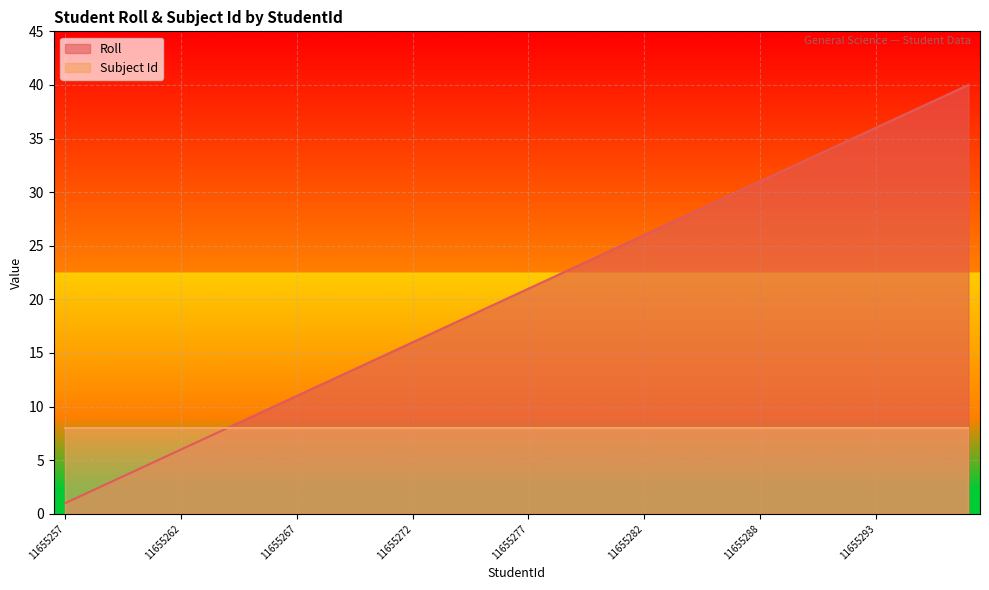

Which category has the highest value across all series?

11655296